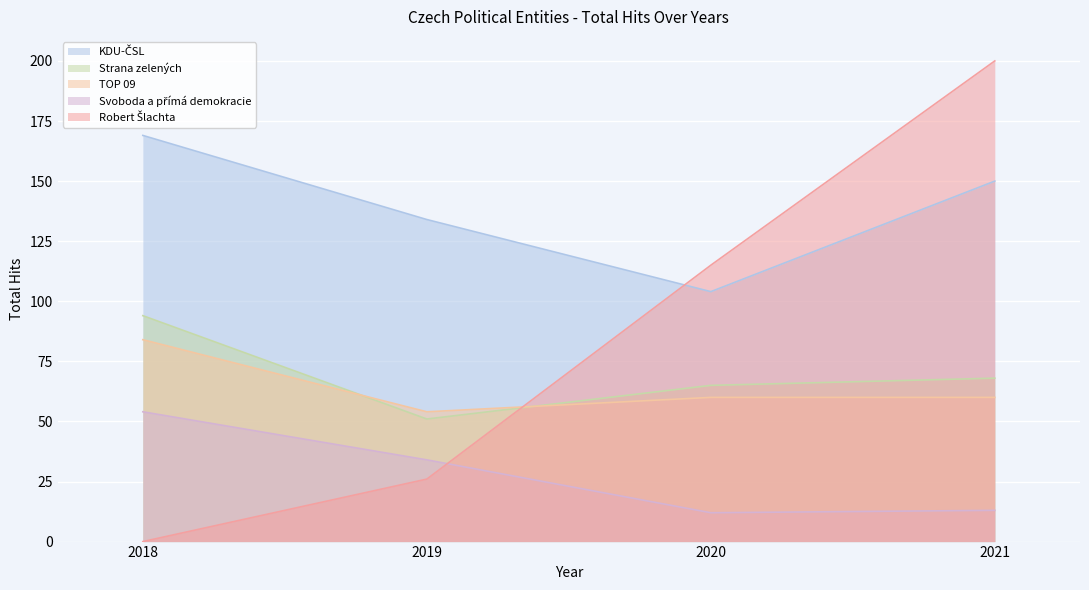

Where is KDU-ČSL nearest to the value 136?

2019